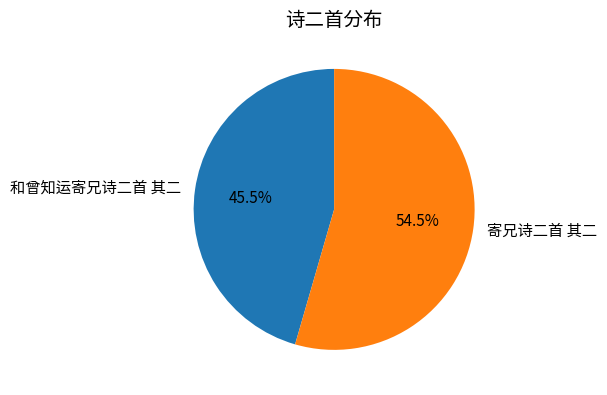

Between 寄兄诗二首 其二 and 和曾知运寄兄诗二首 其二, which is larger?

寄兄诗二首 其二